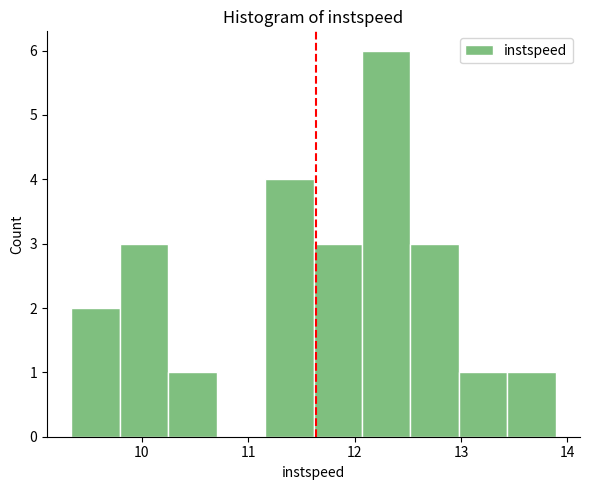

Reading left to right, transcribe this chart: for each bar, give the range it covers on the x-axis and its height. Neither the bar edges nor the heights are printed on the chart, so give them approximately, as read against the axes.

9.3 to 9.8: 2
9.8 to 10.2: 3
10.2 to 10.7: 1
10.7 to 11.2: 0
11.2 to 11.6: 4
11.6 to 12.1: 3
12.1 to 12.5: 6
12.5 to 13.0: 3
13.0 to 13.4: 1
13.4 to 13.9: 1